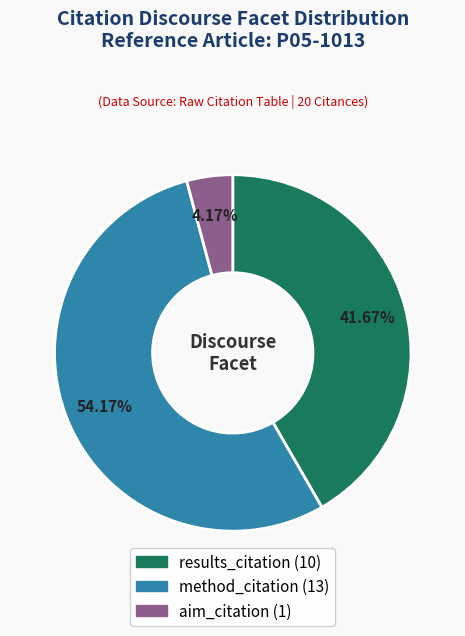

What portion of the pie excludes aim_citation?

95.8%